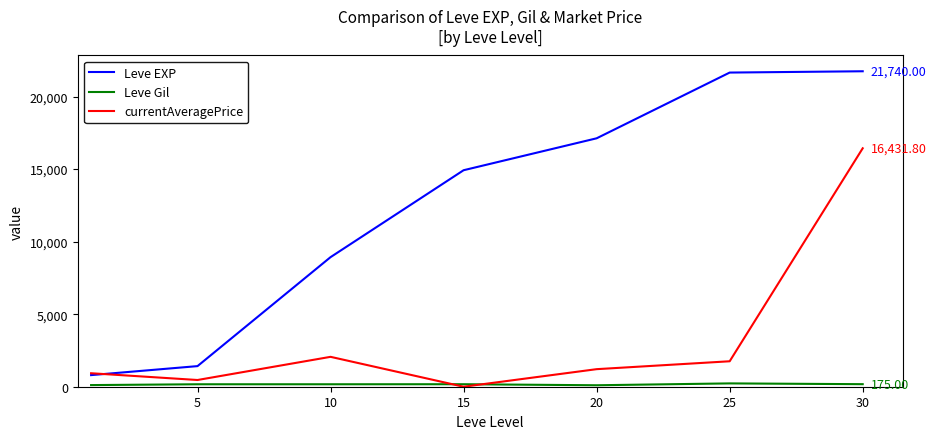

True or false: Leve Gil and Leve EXP cross at least once.

False